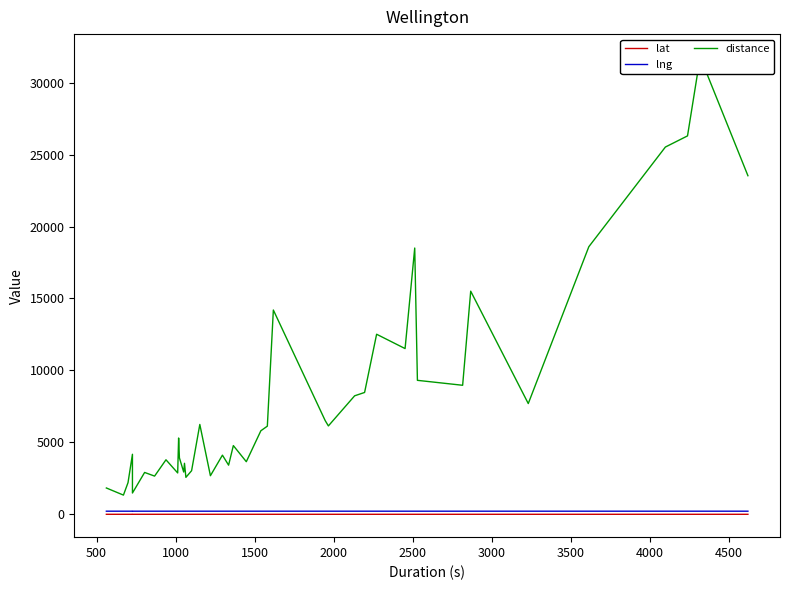

Does the chart have visible grid lines?

No